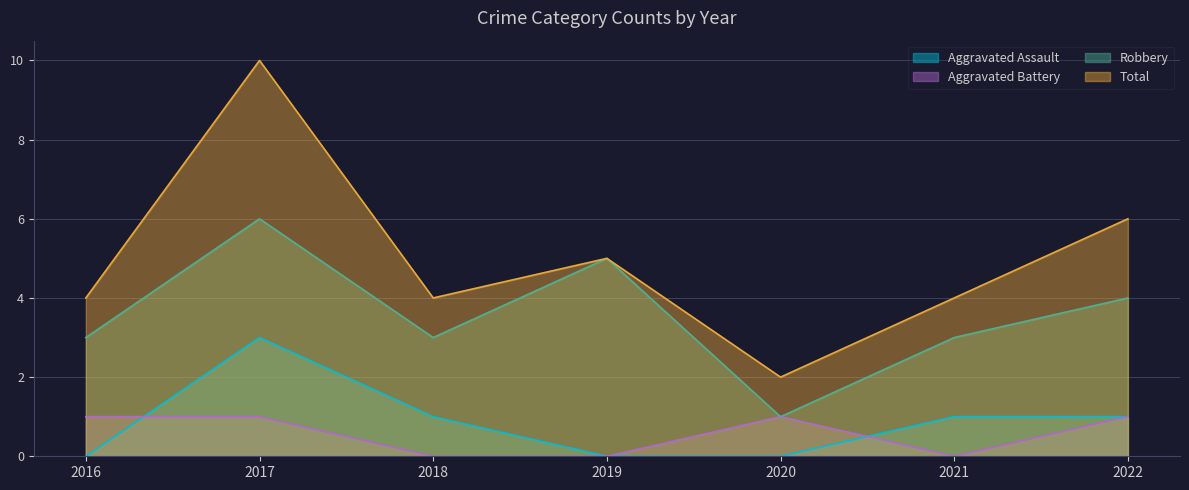

Between 2021 and 2018, which is larger?

2021